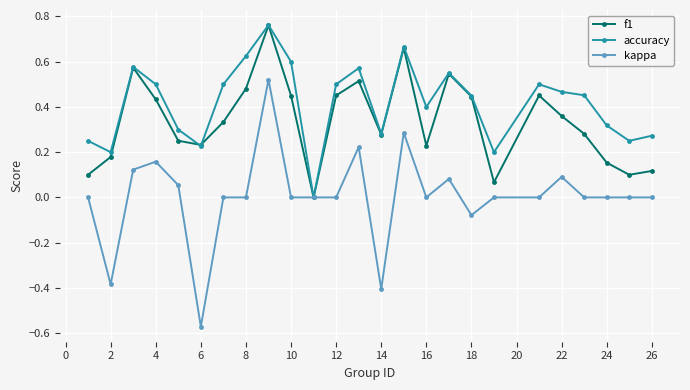

Which series has the widest spread of values?

kappa